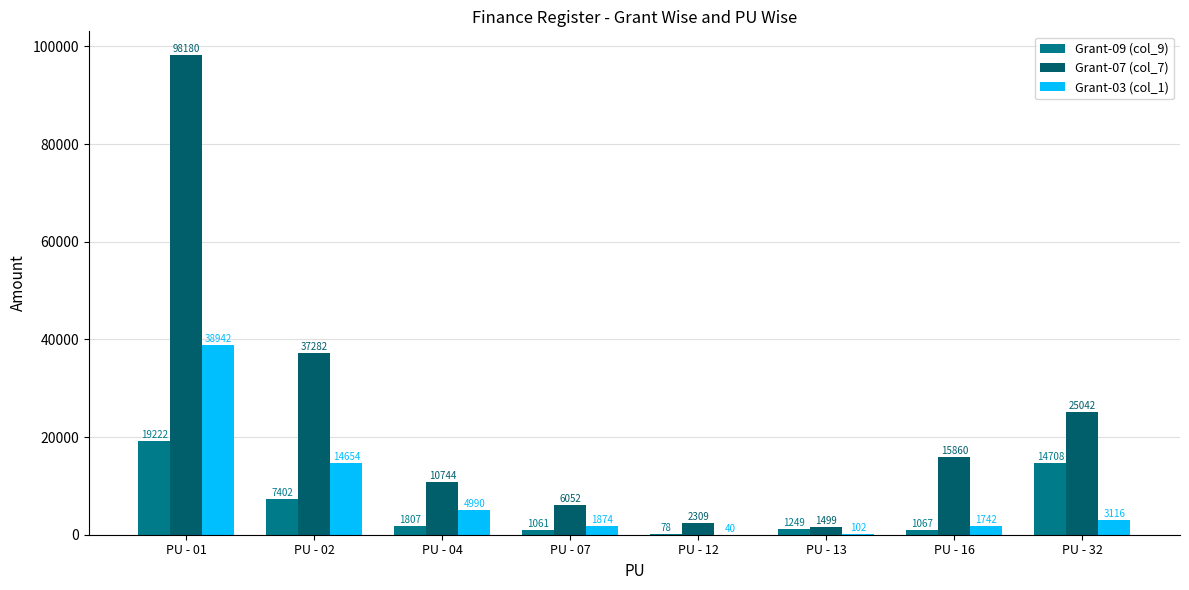

Reading left to right, transcribe all the data shown in this chart.

Grant-09 (col_9): 19222	7402	1807	1061	78	1249	1067	14708
Grant-07 (col_7): 98180	37282	10744	6052	2309	1499	15860	25042
Grant-03 (col_1): 38942	14654	4990	1874	40	102	1742	3116